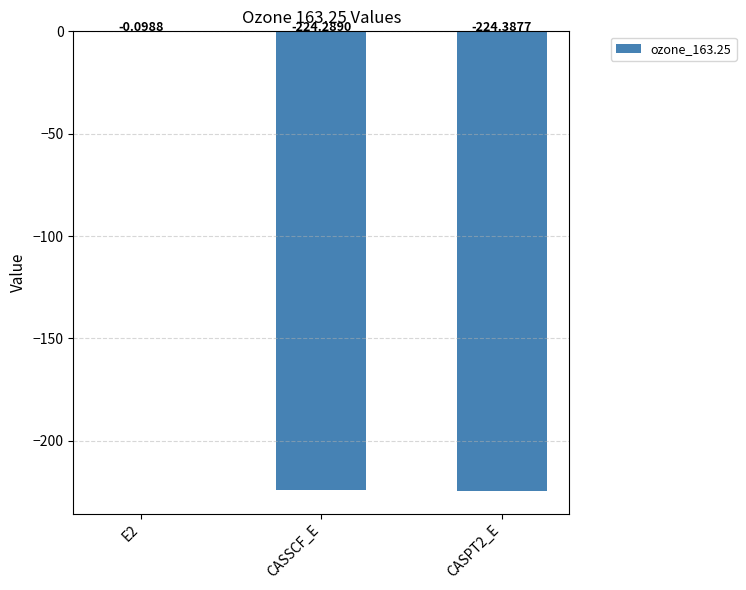

What is the sum of all values?

-448.8